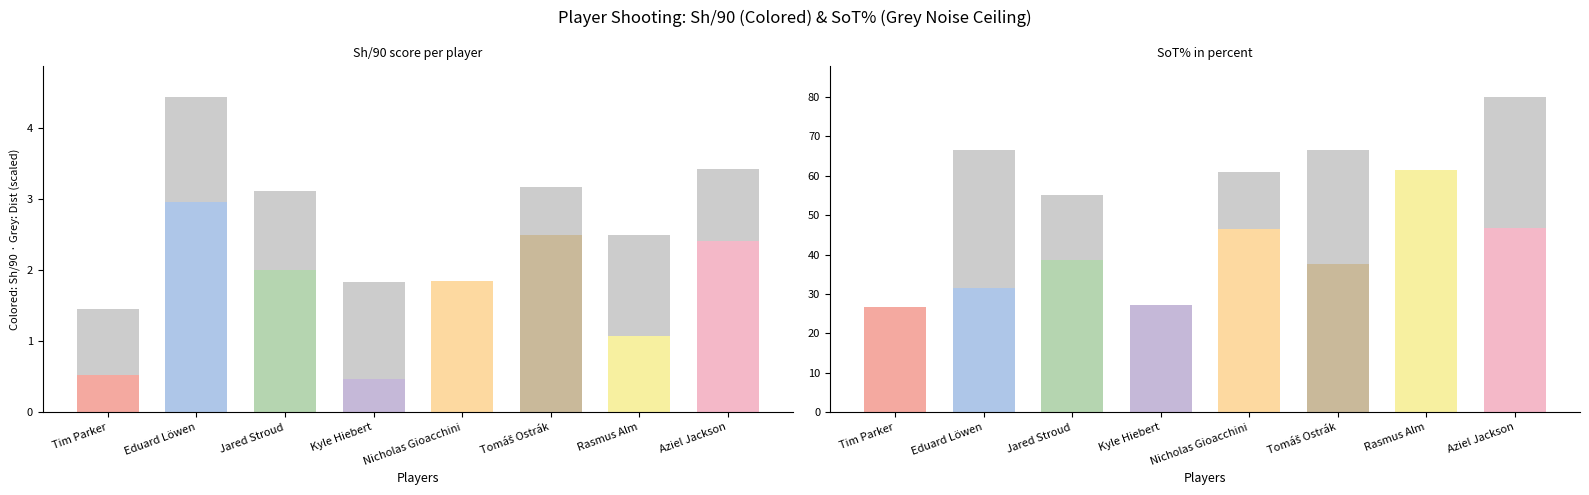

What is the highest value of the Dist series?

27.6